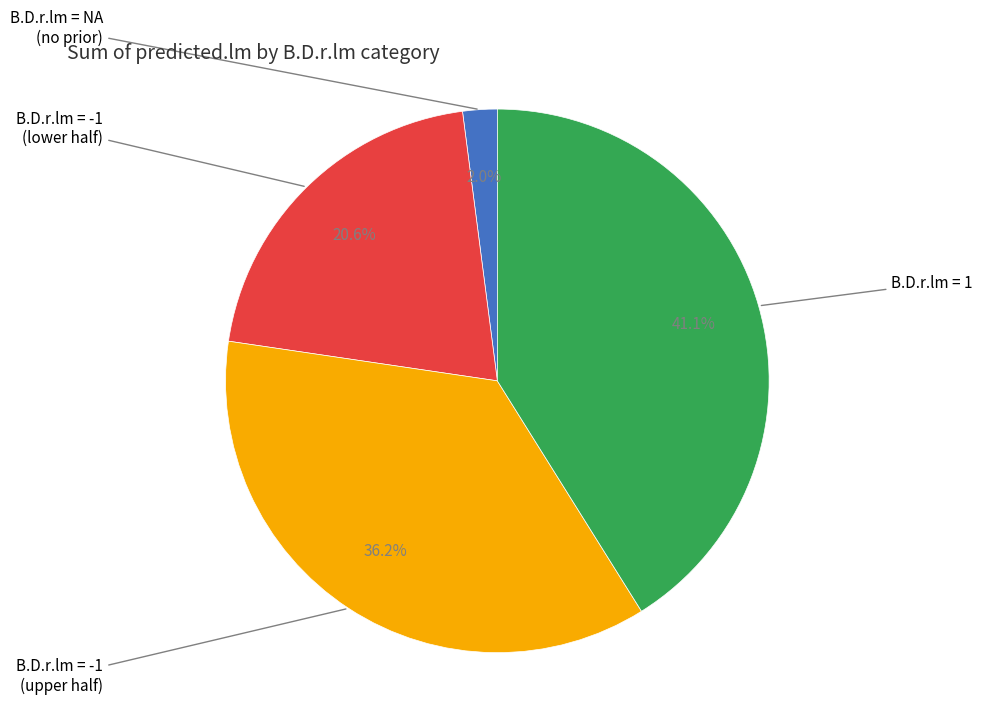

To the nearest percent, what is the difference between the largest and smallest slice percentages?

39%